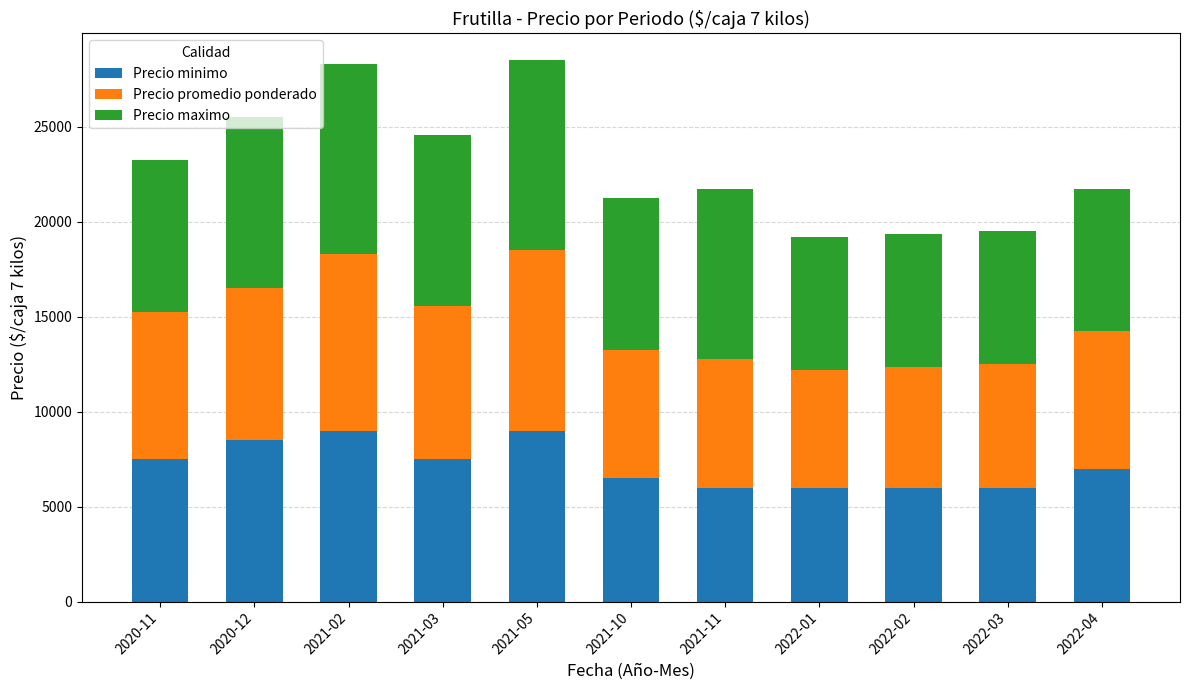

What is the difference between the maximum and minimum values in the Precio minimo series?

3000